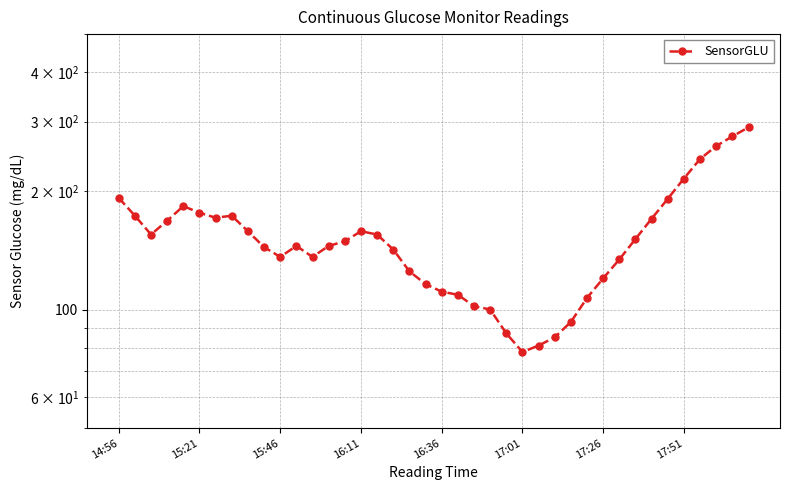

True or false: the data has more than 1 interior local peaks.

True